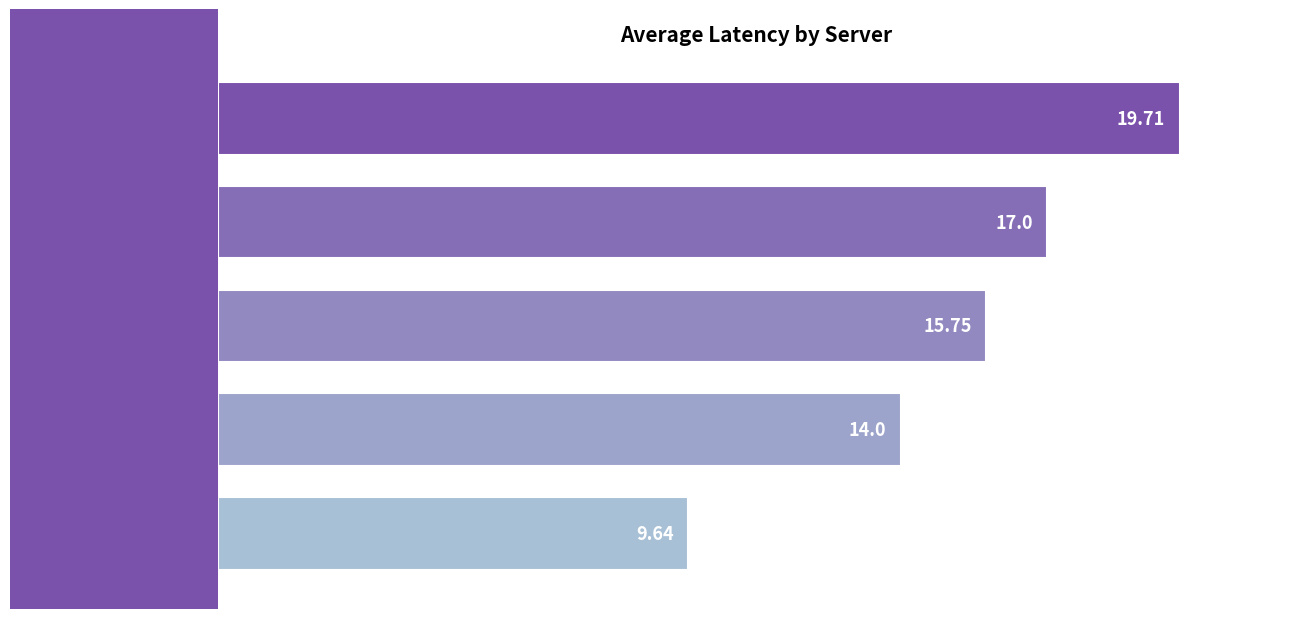

What is the difference between the maximum and minimum values?

10.1